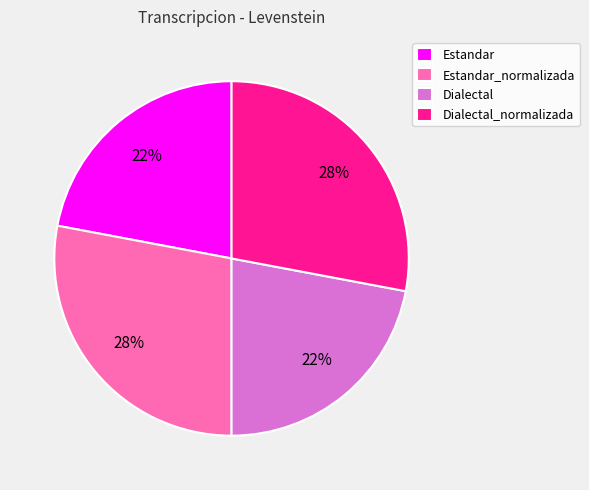

Is it true that Dialectal is 22% of the pie?

True